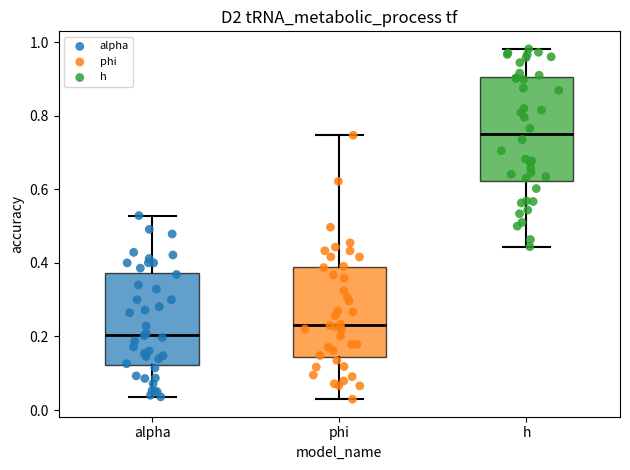

Which box is the tallest, from its lower edge to its upper edge?

h